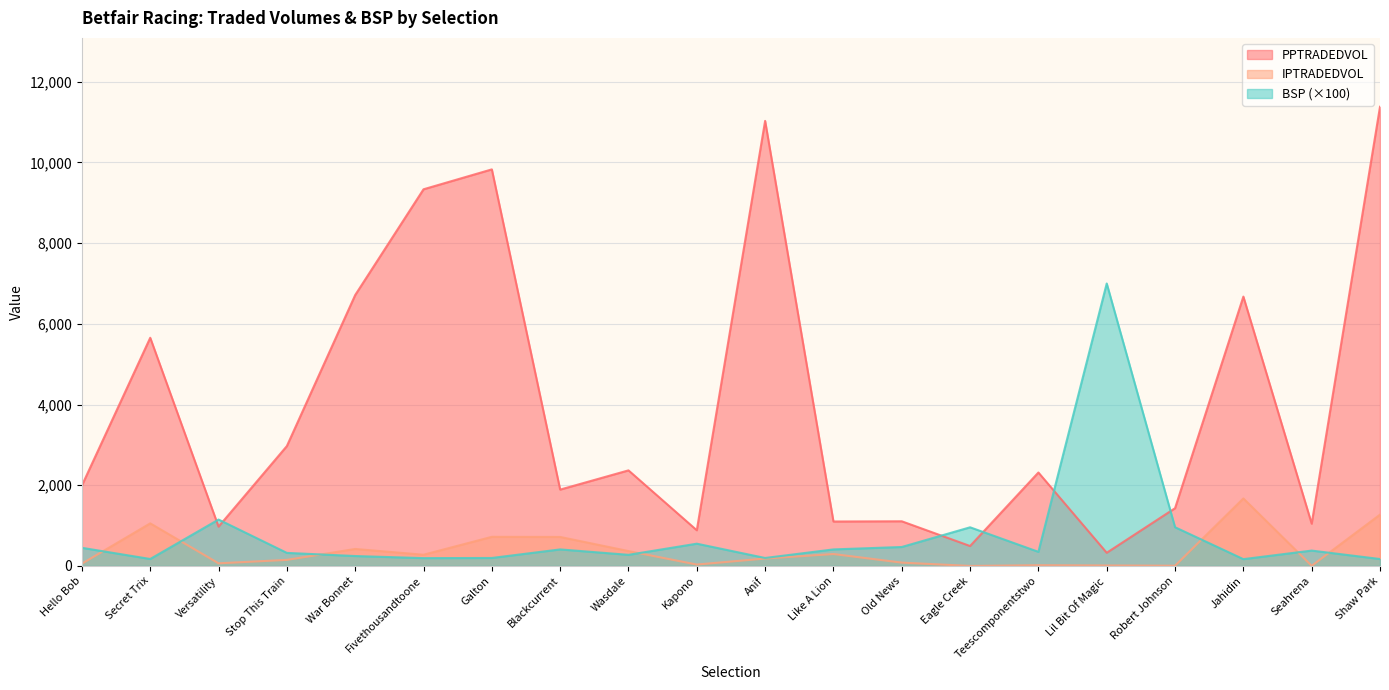

The value of PPTRADEDVOL at Eagle Creek is 188.9. True or false?

False